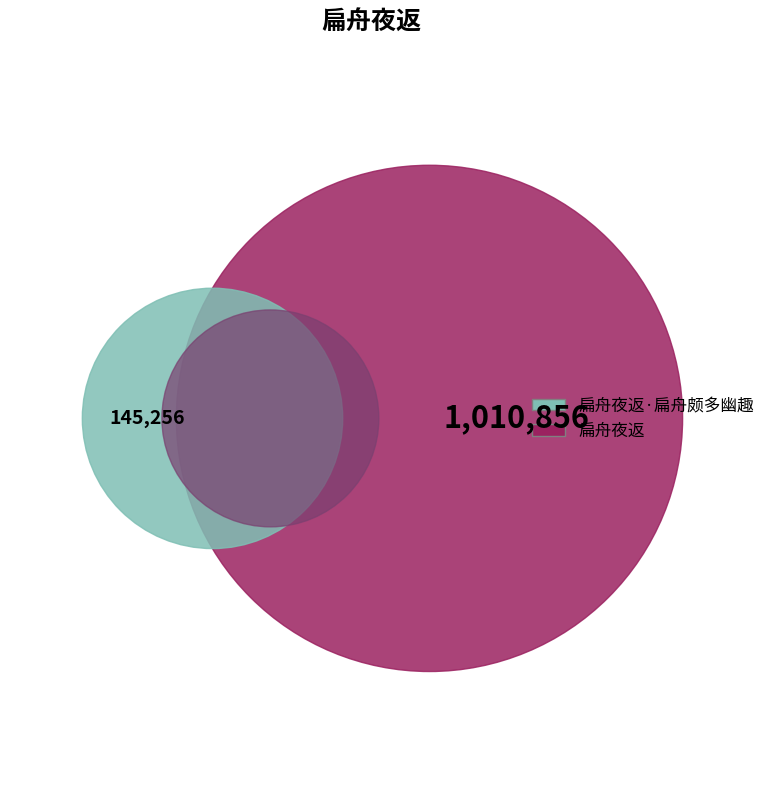

The 扁舟夜返 slice represents 95% of the pie. True or false?

False